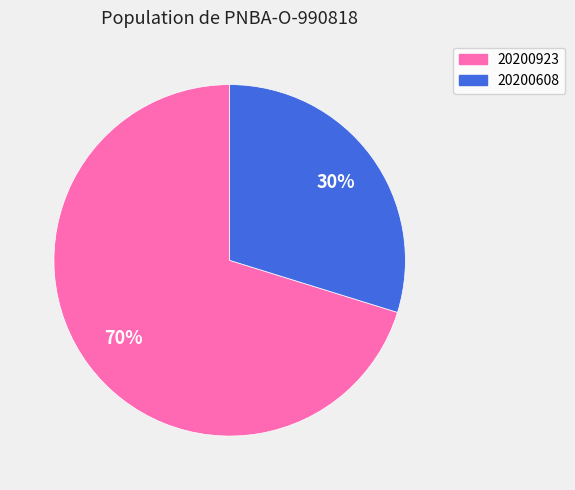

True or false: 20200608 accounts for 23% of the total.

False